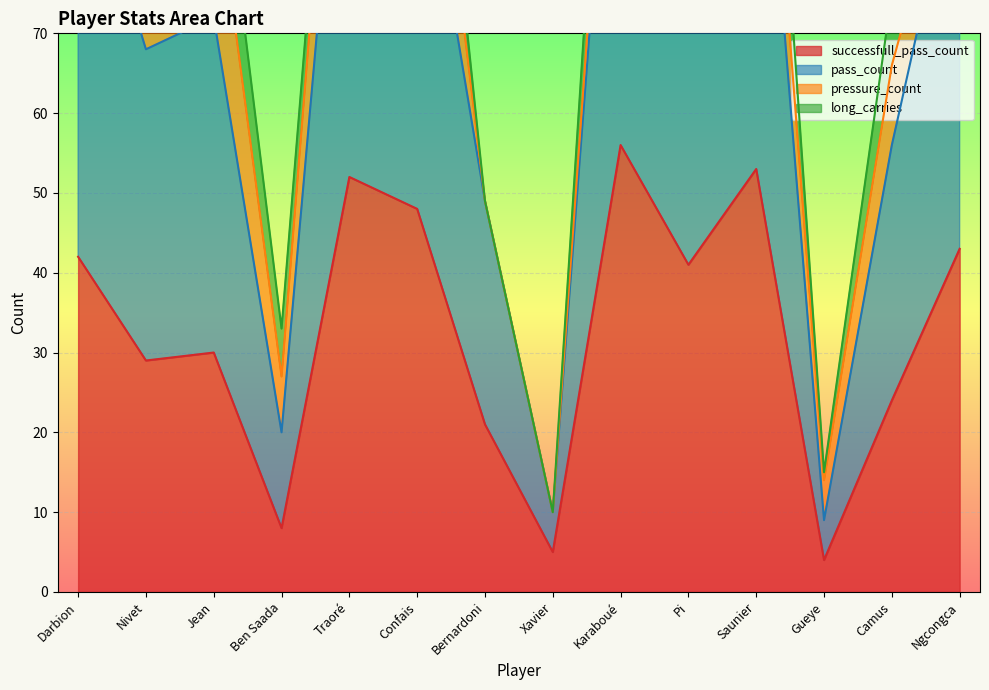

Read the successfull_pass_count value at Bernardoni.

21